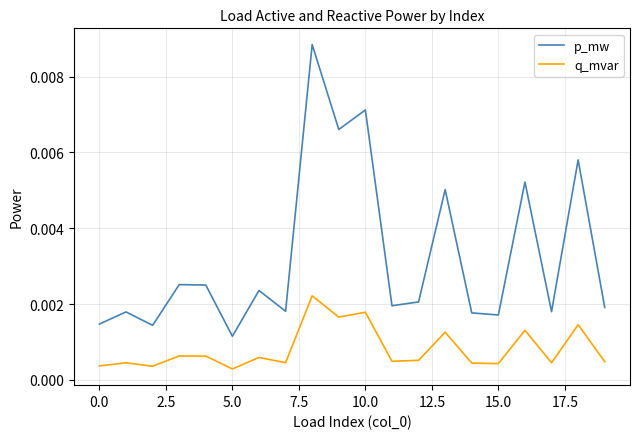

Which series has the largest total across all categories?

p_mw